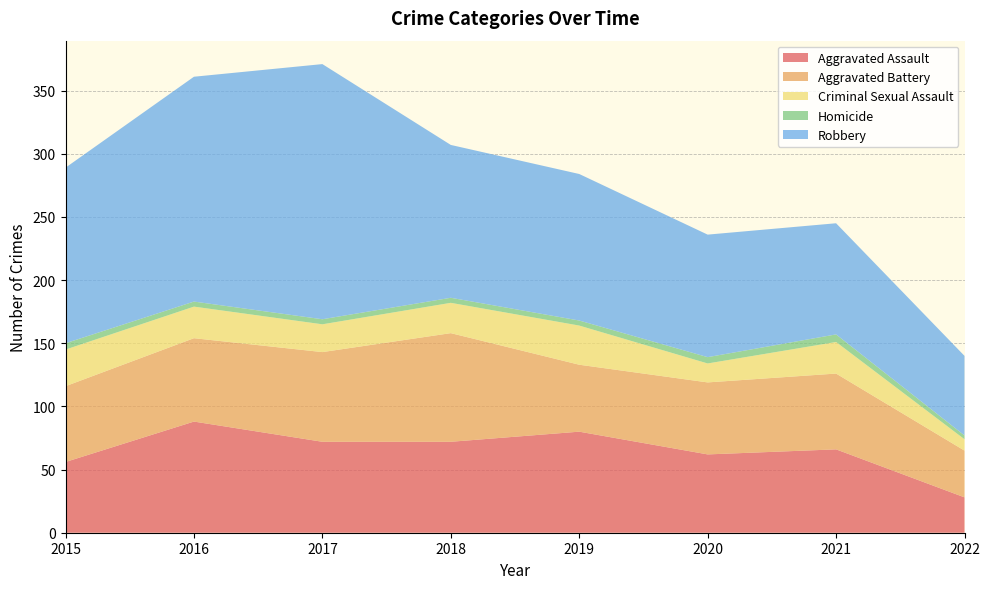

Reading right to left, list all the values displayed in this chart.

Aggravated Assault: 28	66	62	80	72	72	88	56
Aggravated Battery: 37	60	57	53	86	71	66	60
Criminal Sexual Assault: 9	25	15	31	24	22	25	29
Homicide: 3	6	5	4	4	4	4	5
Robbery: 63	88	97	116	121	202	178	139